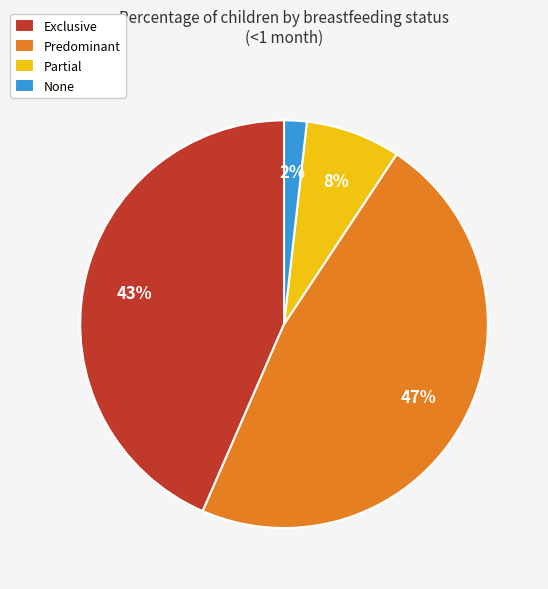

To the nearest percent, what portion does Partial represent?

8%